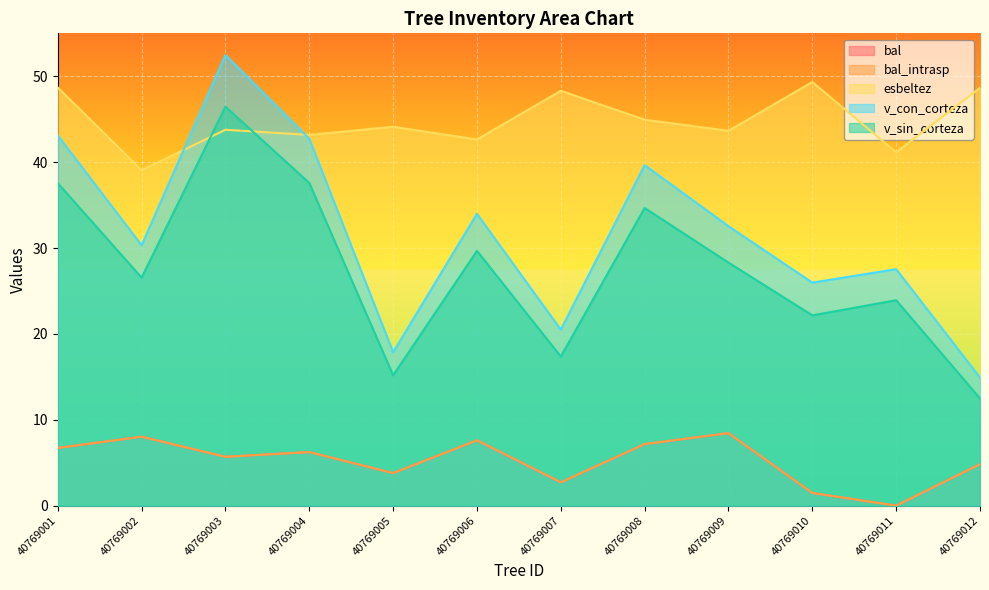

What is the sum of all v_sin_corteza values?

331.9